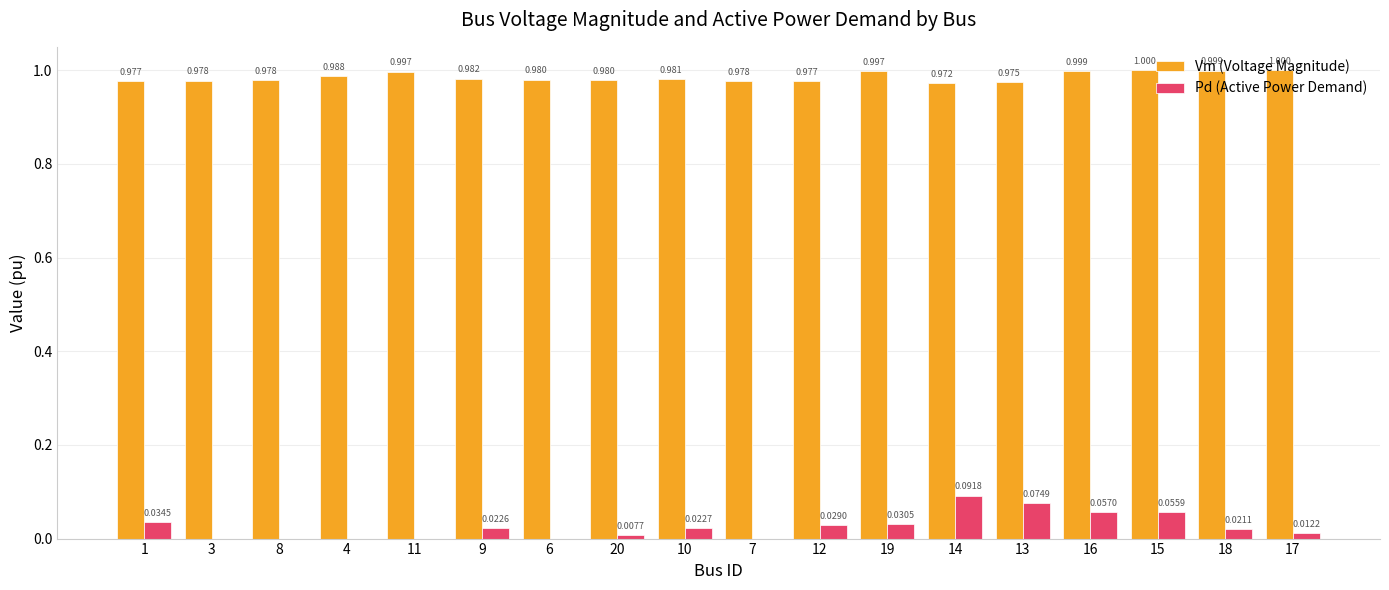

Is the value of Vm (Voltage Magnitude) at 8 greater than the value of Pd (Active Power Demand) at 7?

Yes